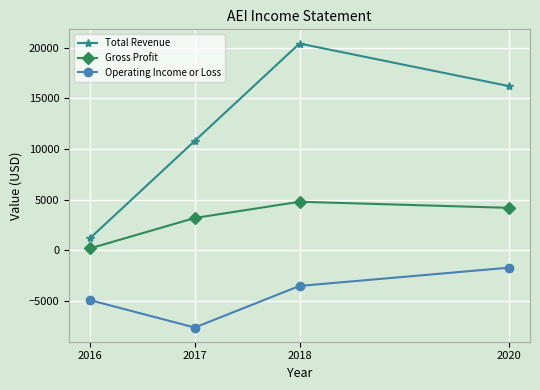

True or false: Operating Income or Loss and Gross Profit cross at least once.

False